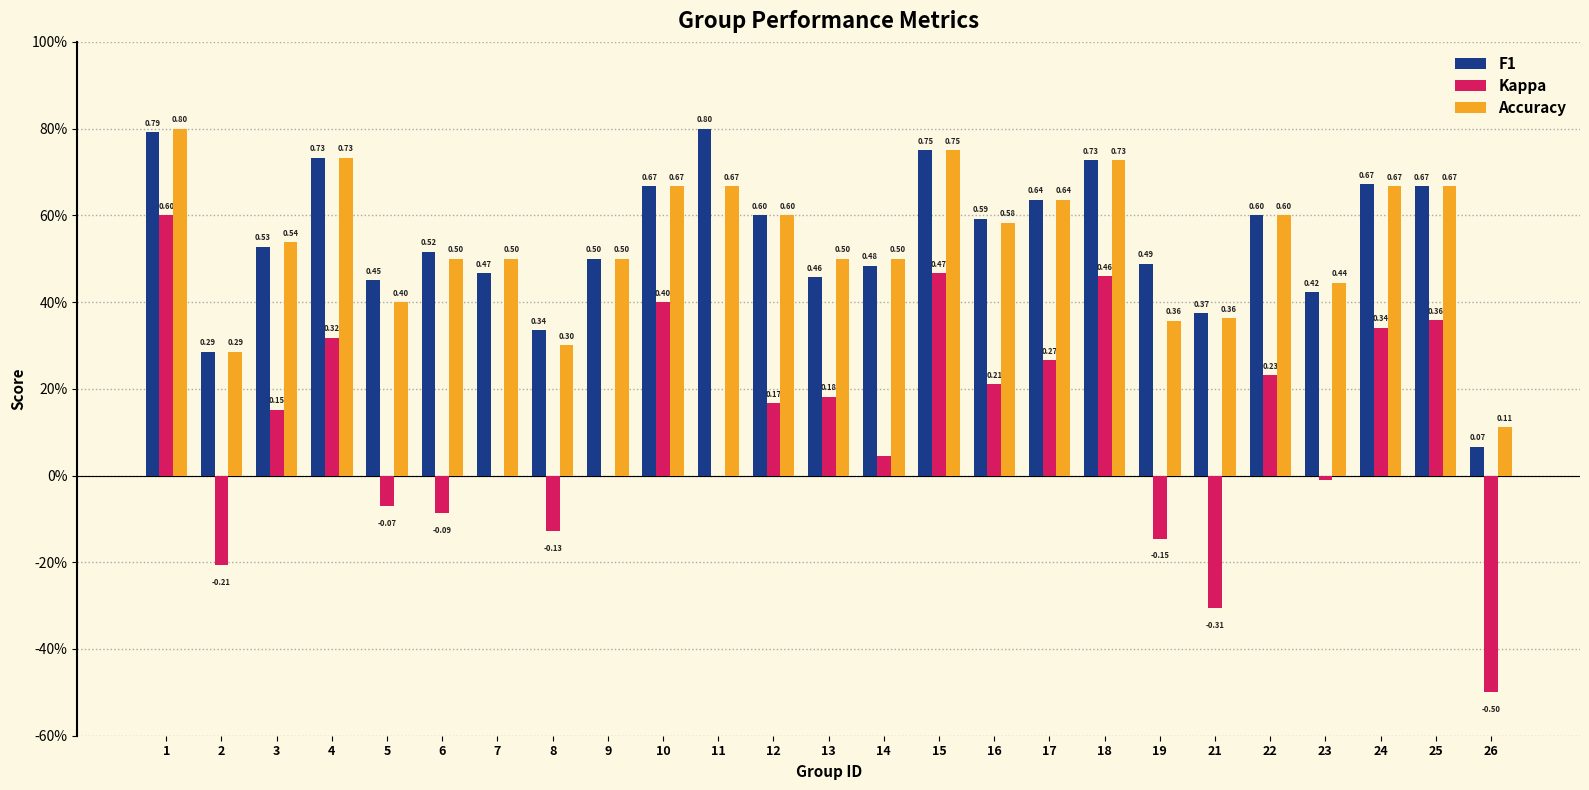

The value of F1 at 1 is 0.3. True or false?

False